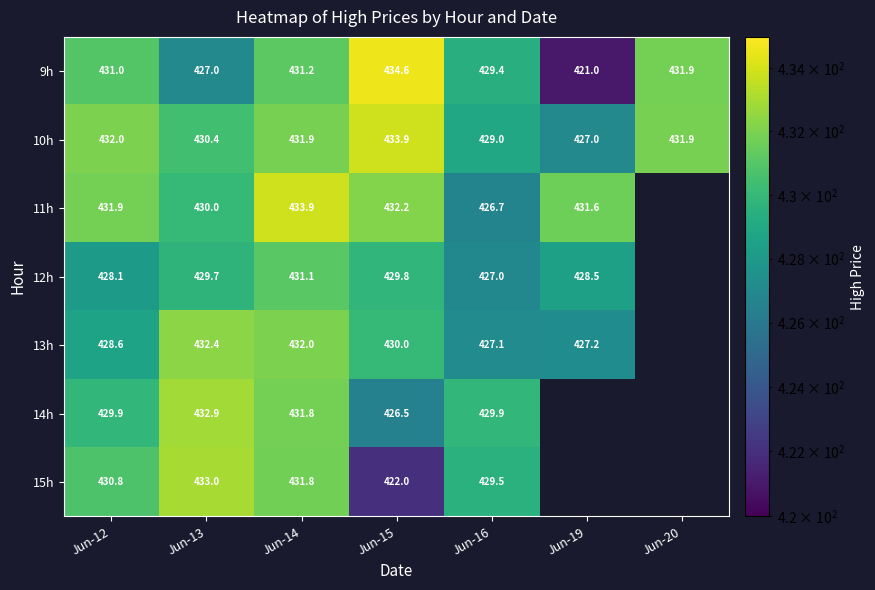

Is the value of 10h at Jun-20 greater than the value of 12h at Jun-12?

Yes